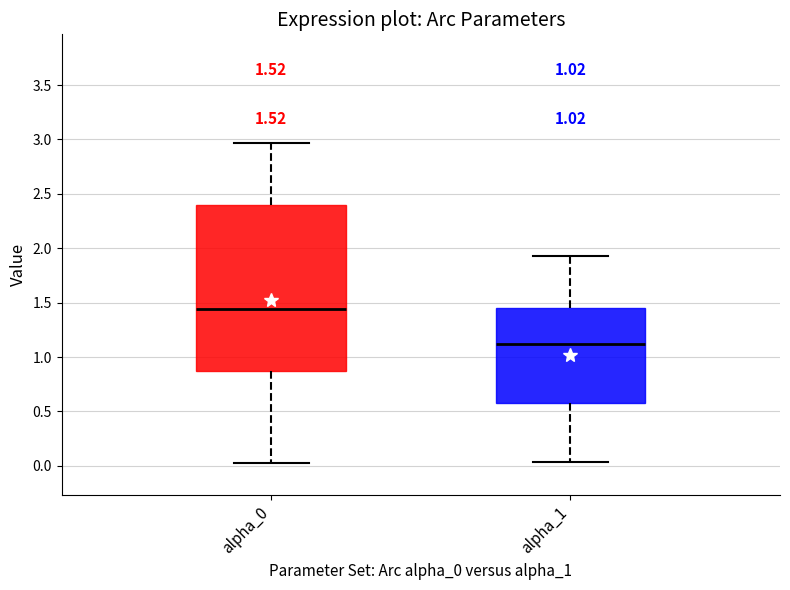

Which box is the tallest, from its lower edge to its upper edge?

alpha_0